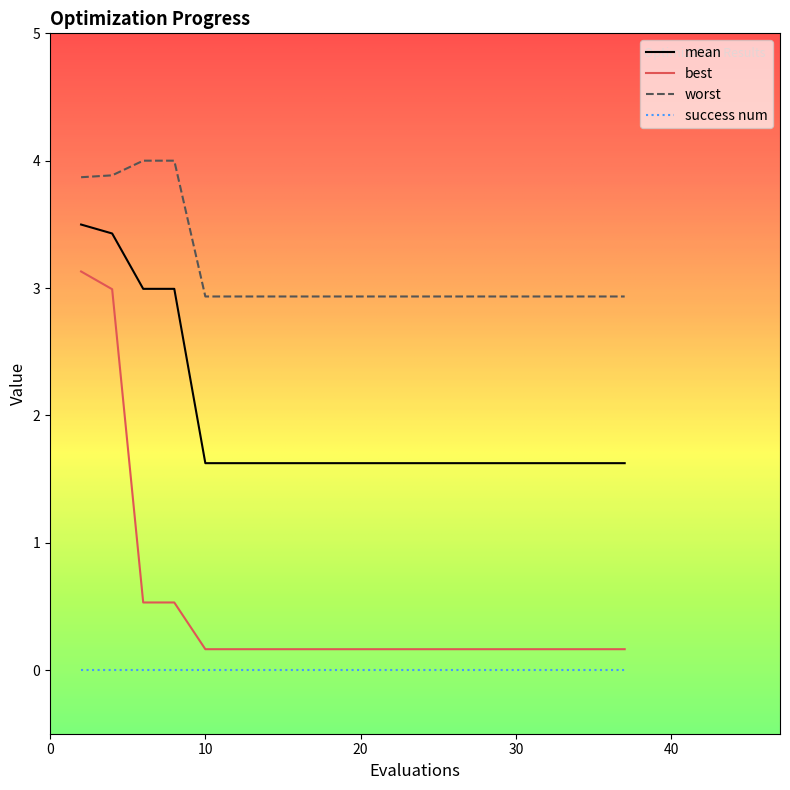

List the series in order of their overall mean, highest first.

worst, mean, best, success num